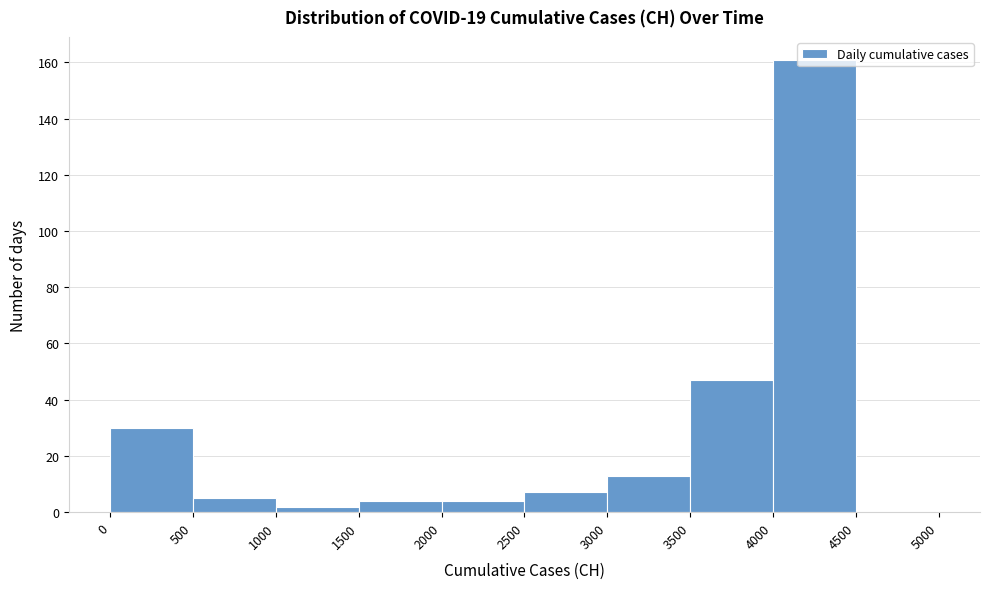

Which range on the x-axis has the tallest bar?

4000 to 4500